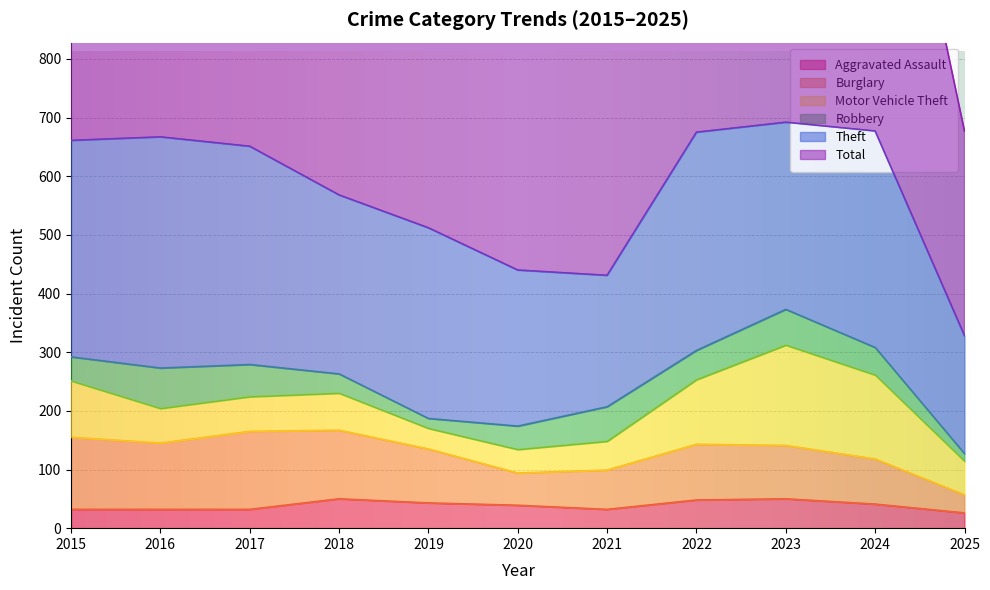

True or false: Aggravated Assault has a value of 74 at 2019.

False